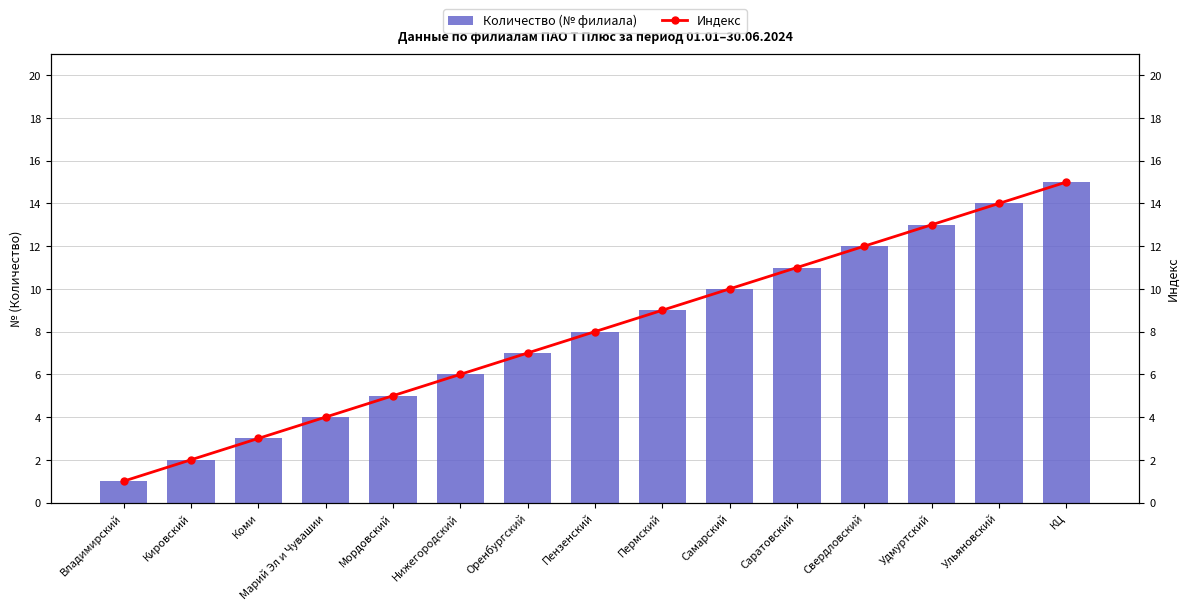

Does the chart contain any negative values?

No